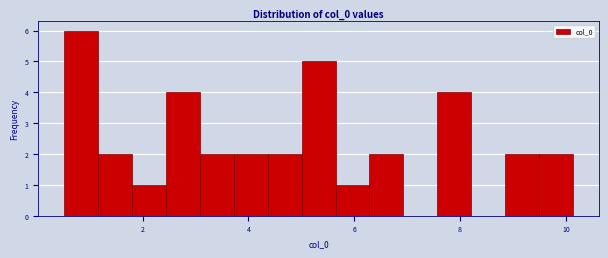

Read against the x-axis, roughly where is the centre of the tallest bar?

0.8